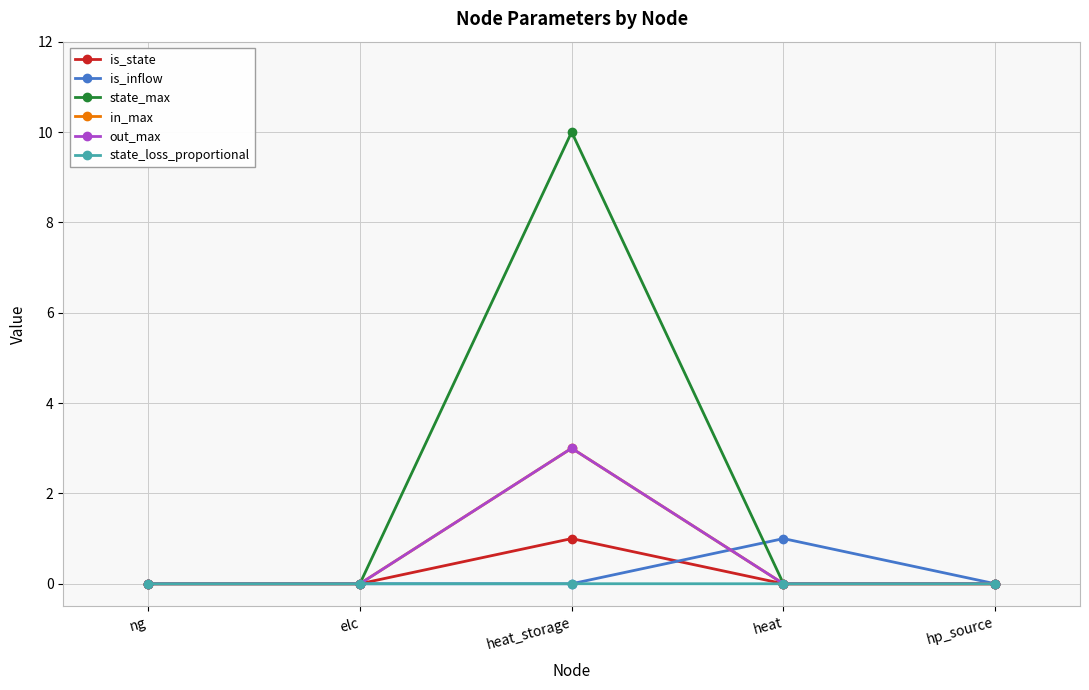

What is the label of the 4th point from the left?

heat